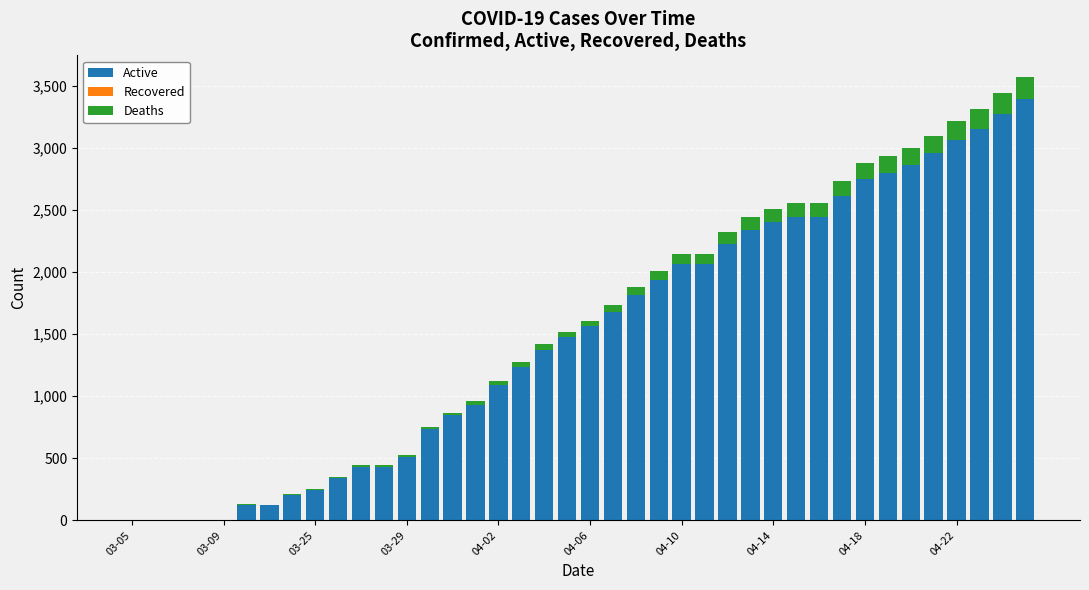

What is the highest value of the Active series?

3396